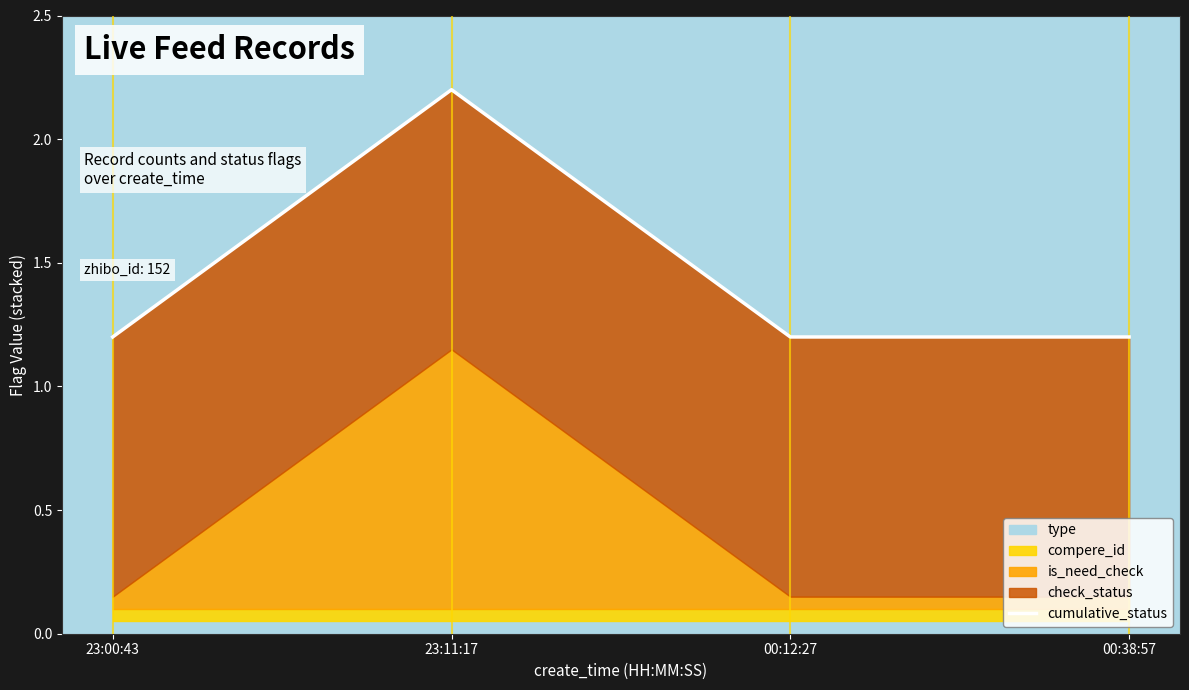

Which has a higher value, 00:12:27 or 23:00:43?

00:12:27